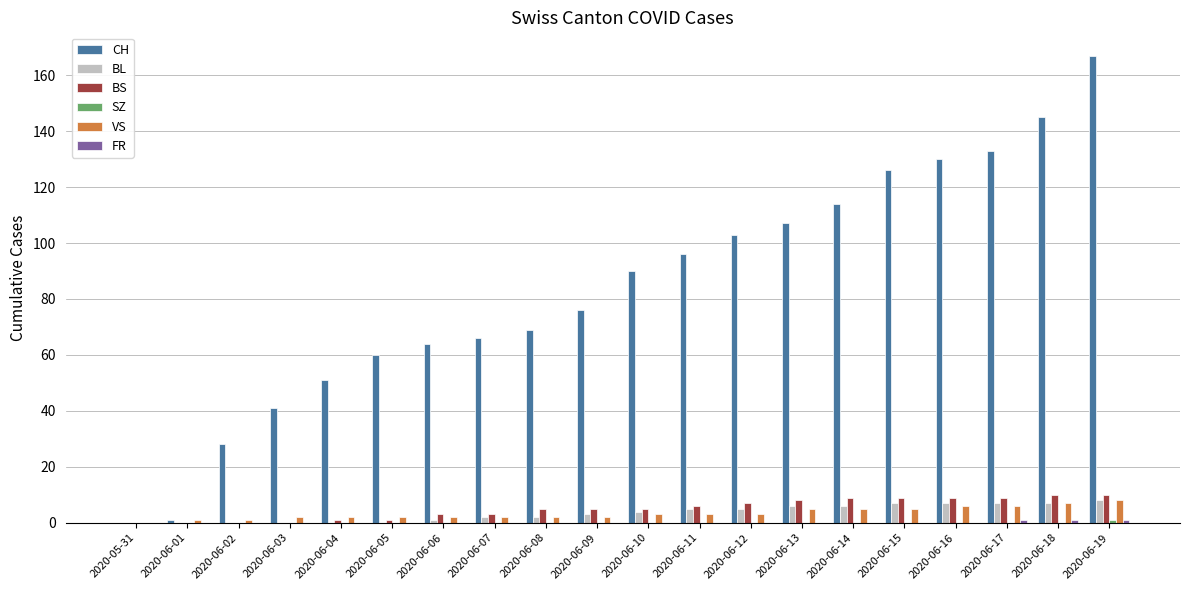

What is the difference between the BS values at 2020-06-05 and 2020-06-17?

8